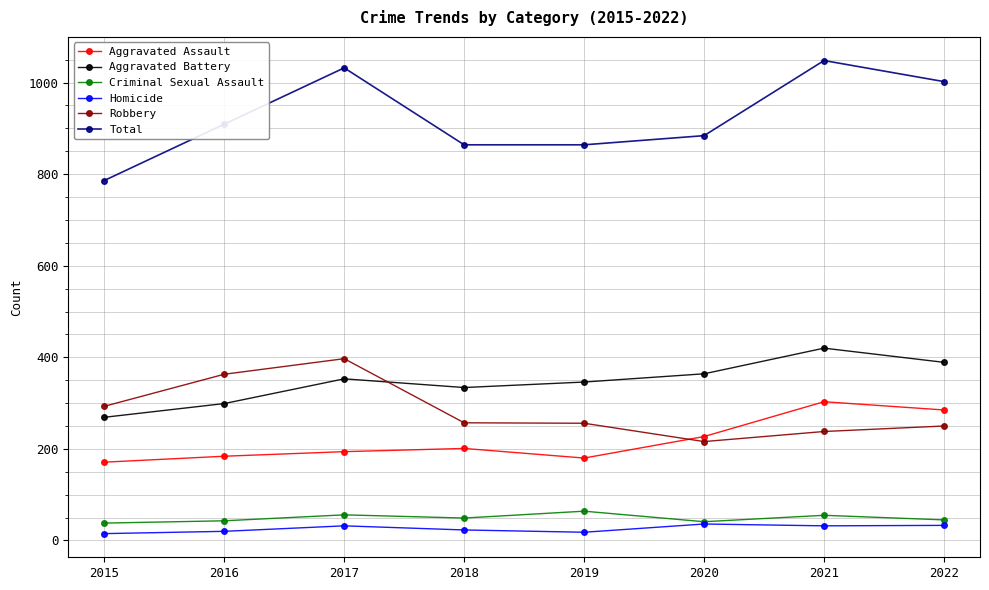

What is the average value of the Aggravated Assault series?

218